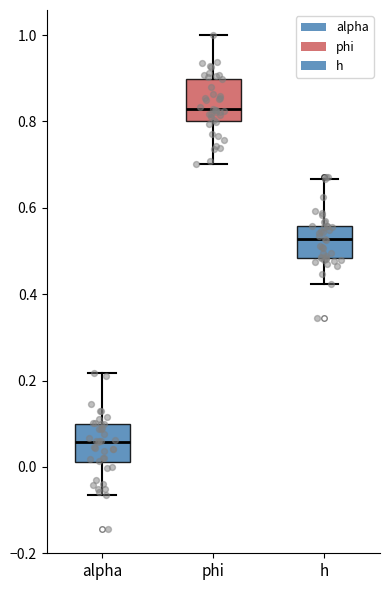

Reading left to right, transcribe this box plot: for each box, give where its median line is, the range the box spans, and where its two whiskers end, as read against the y-axis. The values are not printed on the chart, so give them approximately, as read against the axis.

alpha: median 0.06, box 0.02 to 0.10, whiskers -0.06 to 0.22
phi: median 0.82, box 0.80 to 0.90, whiskers 0.70 to 1.00
h: median 0.52, box 0.48 to 0.56, whiskers 0.42 to 0.66